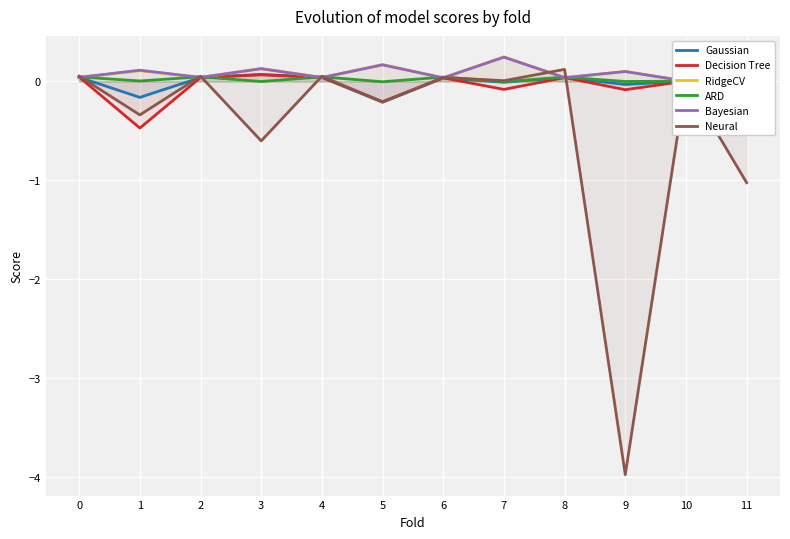

How many lines are shown in the chart?

6